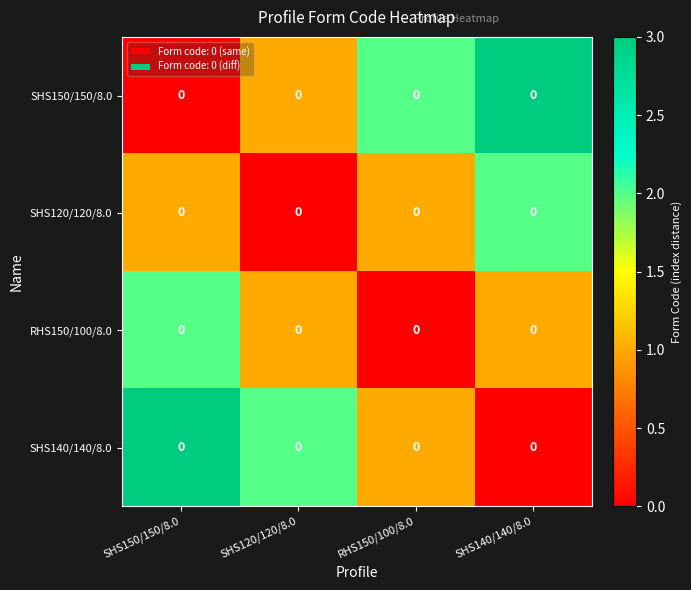

What is the sum of the SHS150/150/8.0 values at RHS150/100/8.0 and SHS150/150/8.0?

2